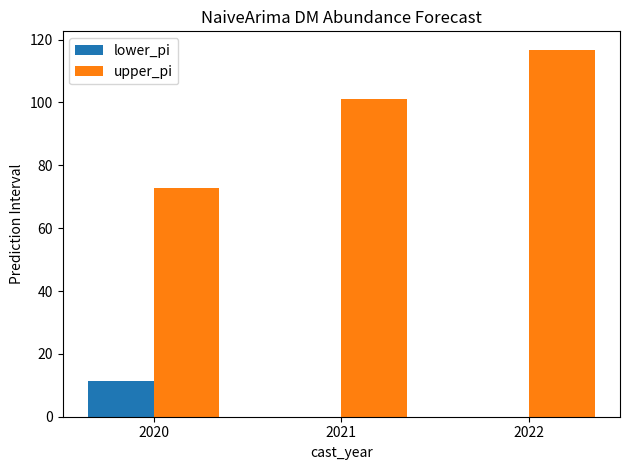

Which series has the largest total across all categories?

upper_pi